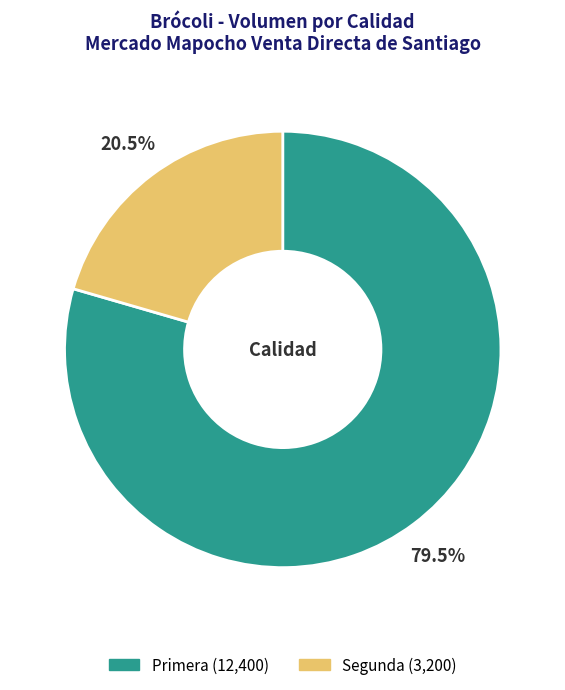

Approximately how many times larger is the value at Primera compared to Segunda?

3.9